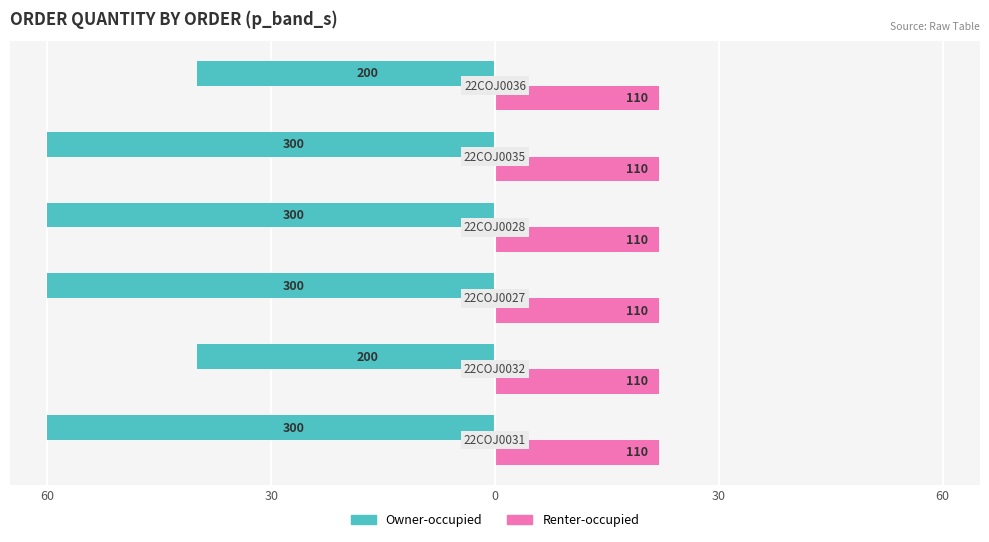

What are all the series names shown in the legend?

Owner-occupied, Renter-occupied